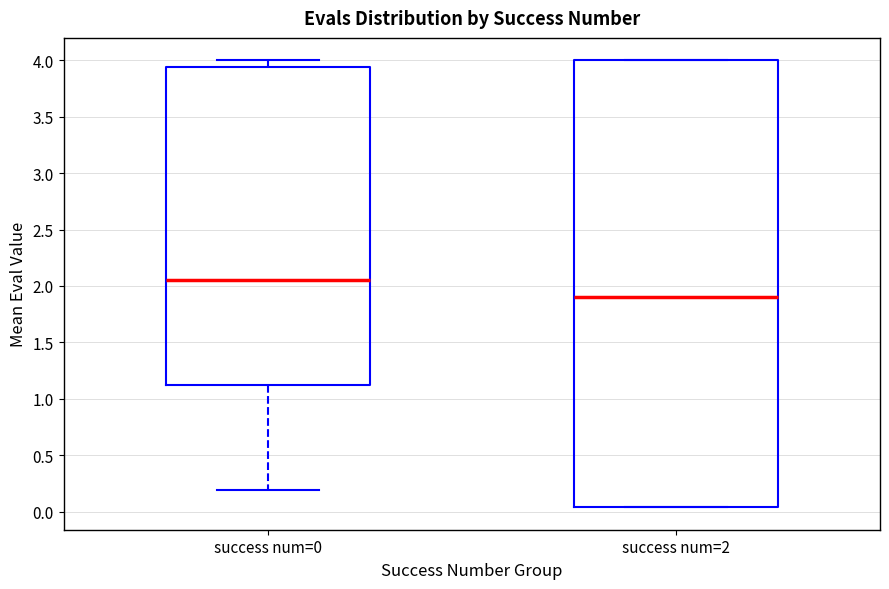

Reading left to right, transcribe this box plot: for each box, give where its median line is, the range the box spans, and where its two whiskers end, as read against the y-axis. The values are not printed on the chart, so give them approximately, as read against the axis.

success num=0: median 2.05, box 1.10 to 3.95, whiskers 0.20 to 4.00
success num=2: median 1.90, box 0.05 to 4.00, whiskers 0.05 to 4.00